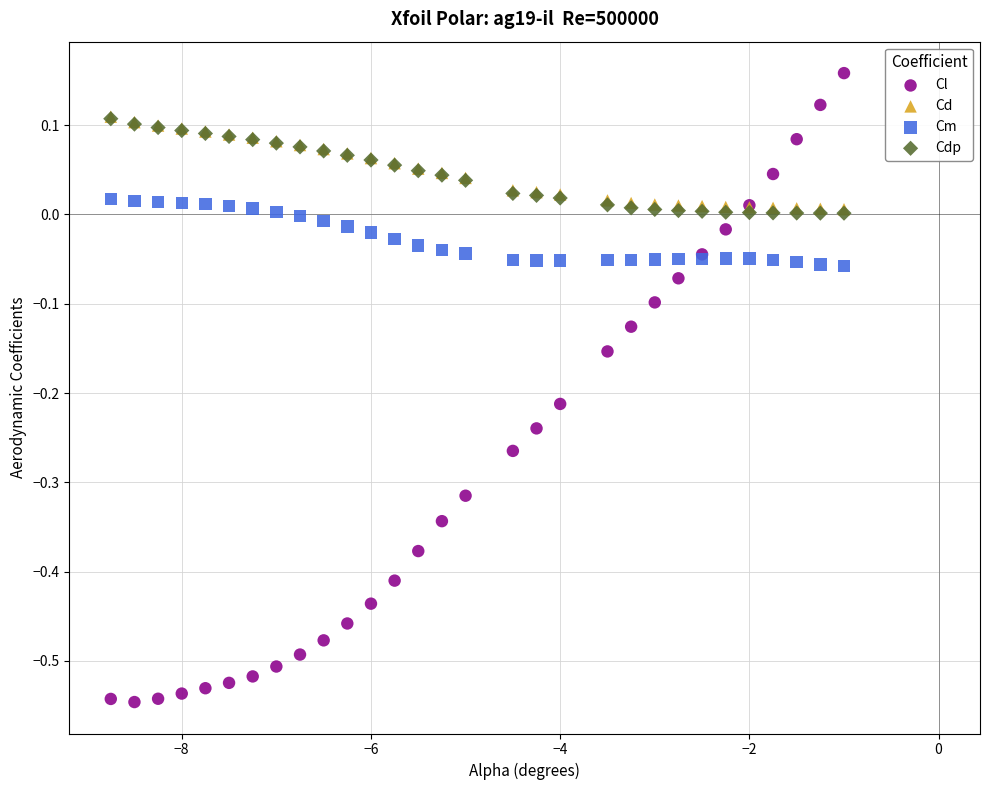

What are all the series names shown in the legend?

Cl, Cd, Cm, Cdp